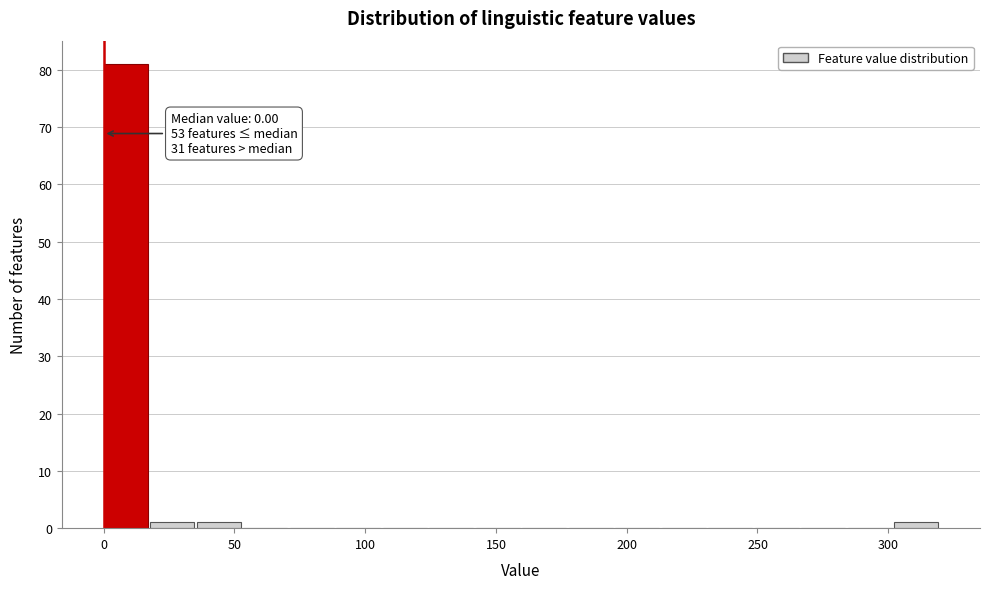

Read against the x-axis, roughly where is the centre of the tallest bar?

10